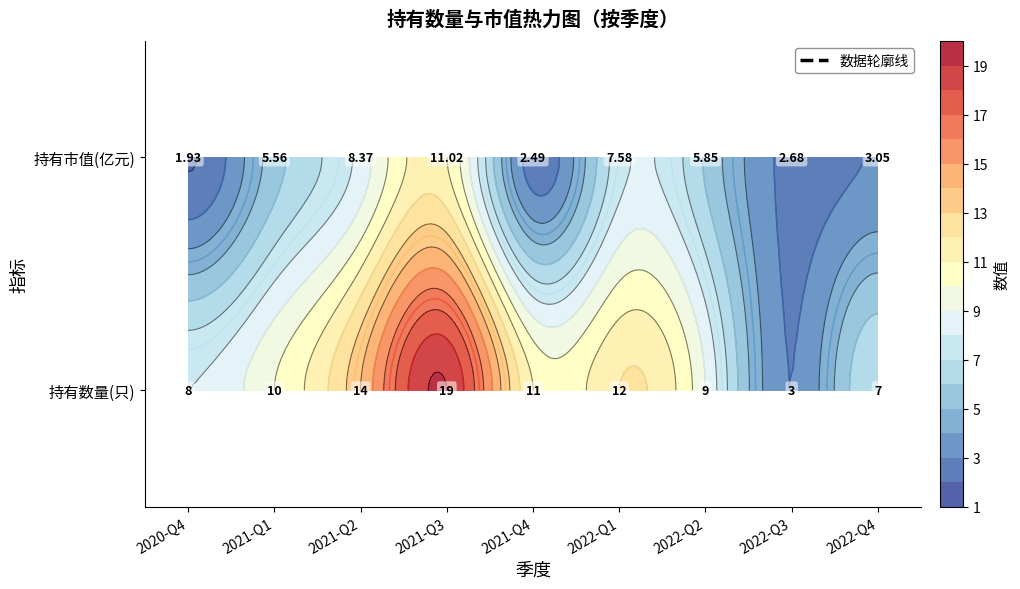

Which series changed the most between 2021-Q3 and 2021-Q4?

持有市值(亿元)